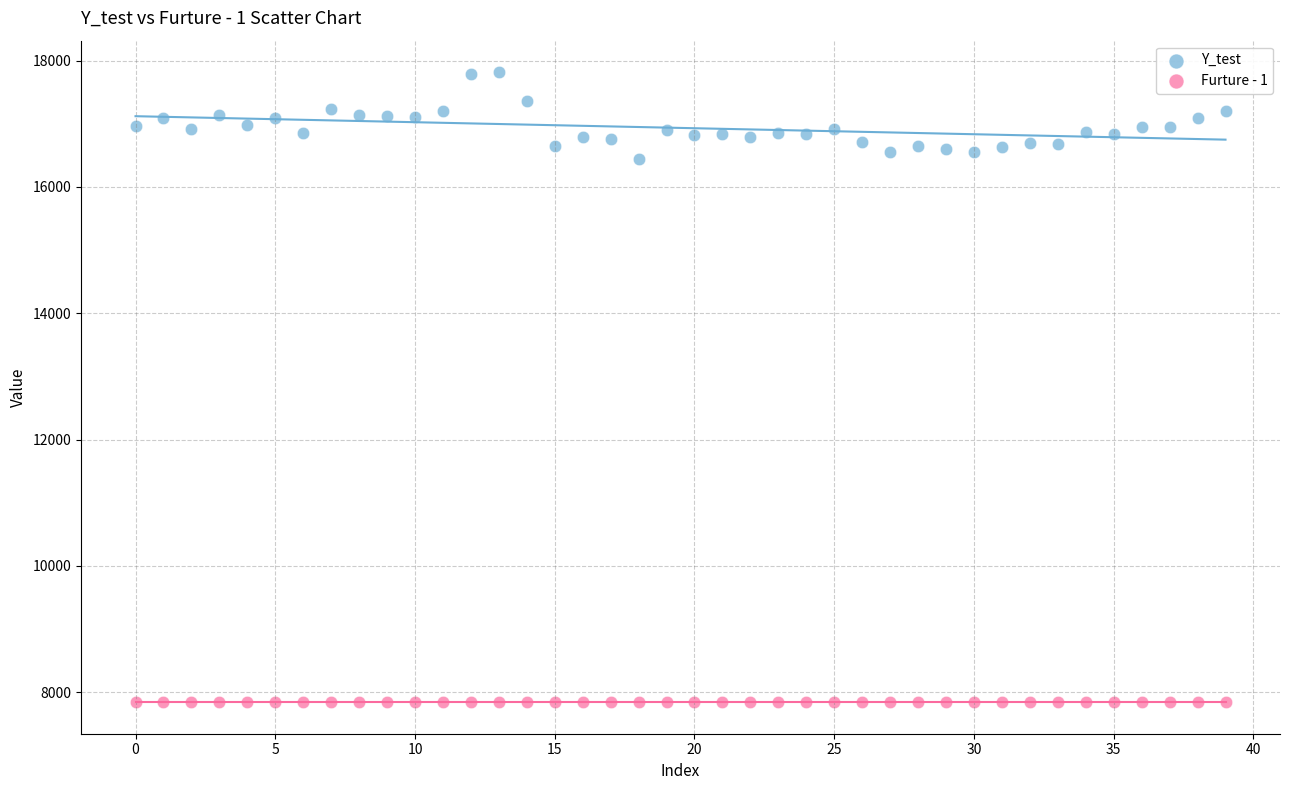

Which series contains the highest Y value?

Y_test